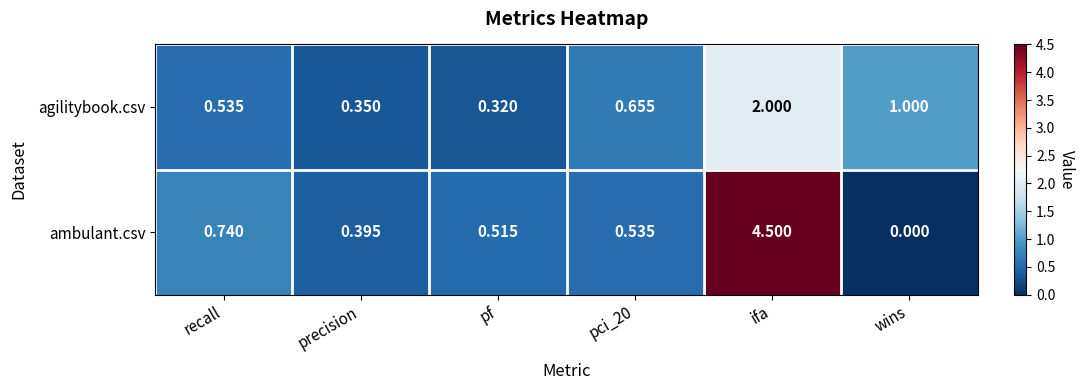

Which label corresponds to the smallest value in the chart?

wins